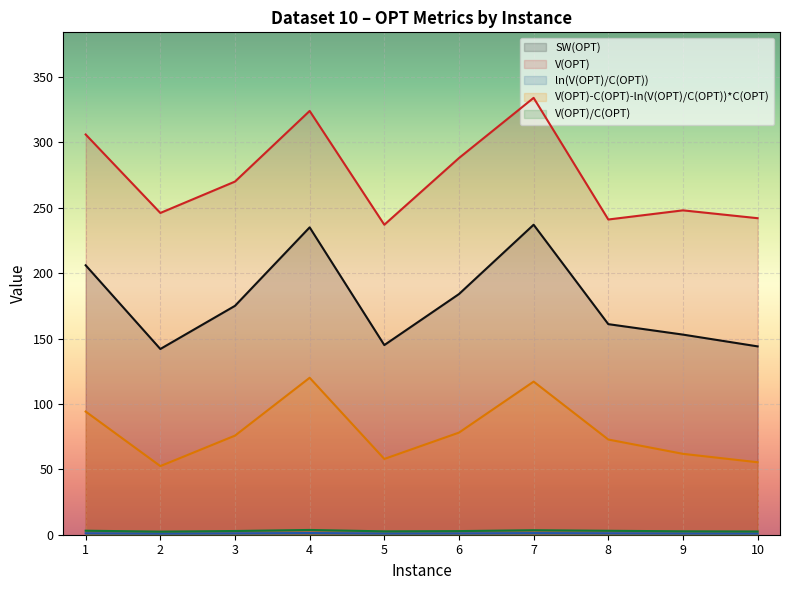

How many interior local peaks does the V(OPT) series have?

3